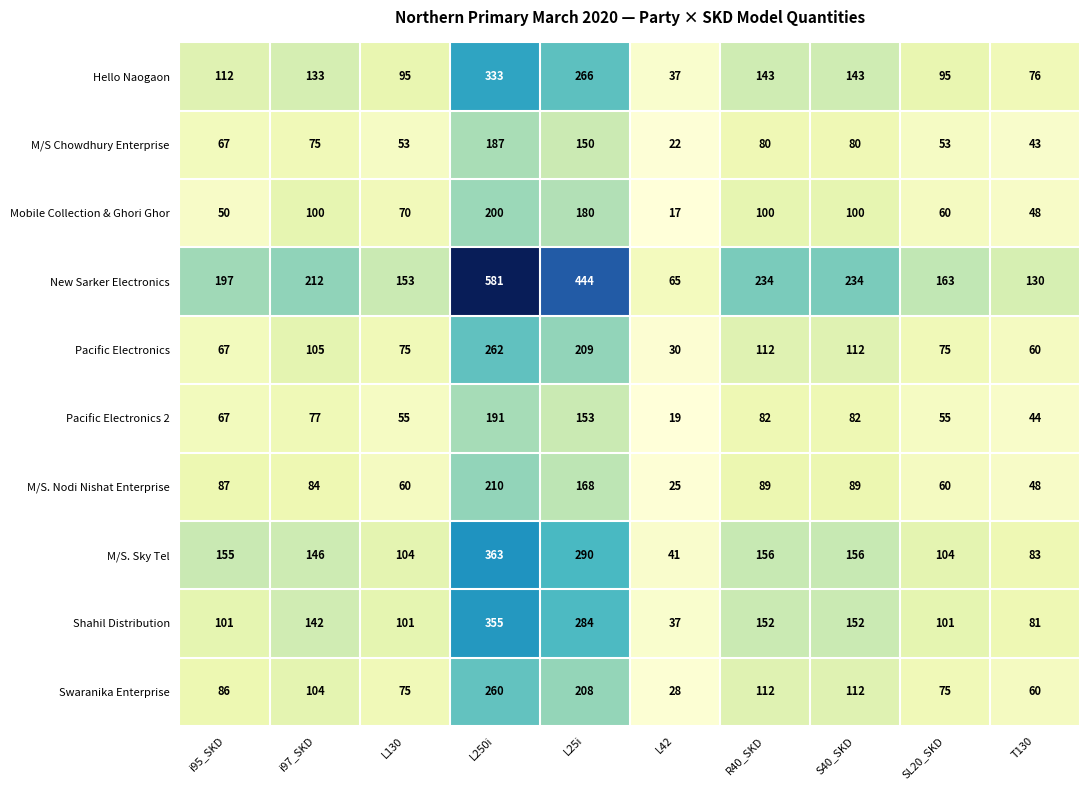

What is the difference between the maximum and minimum values in the Hello Naogaon series?

296